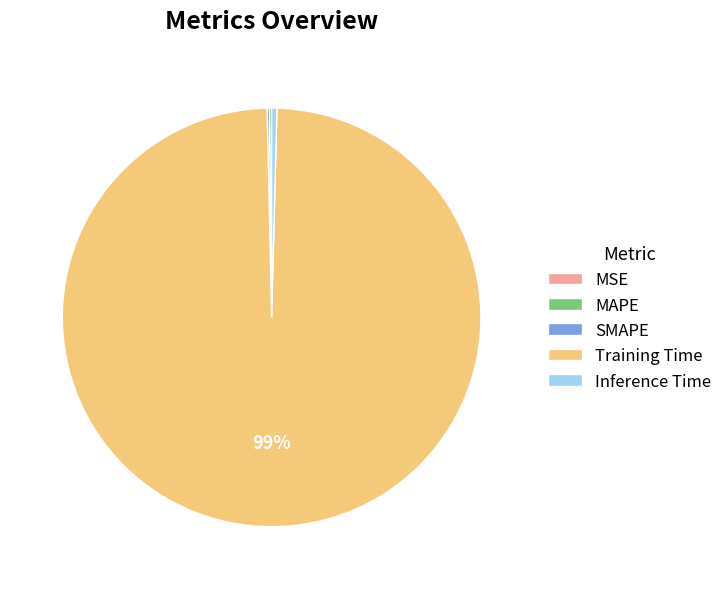

Which has a higher value, Inference Time or Training Time?

Training Time